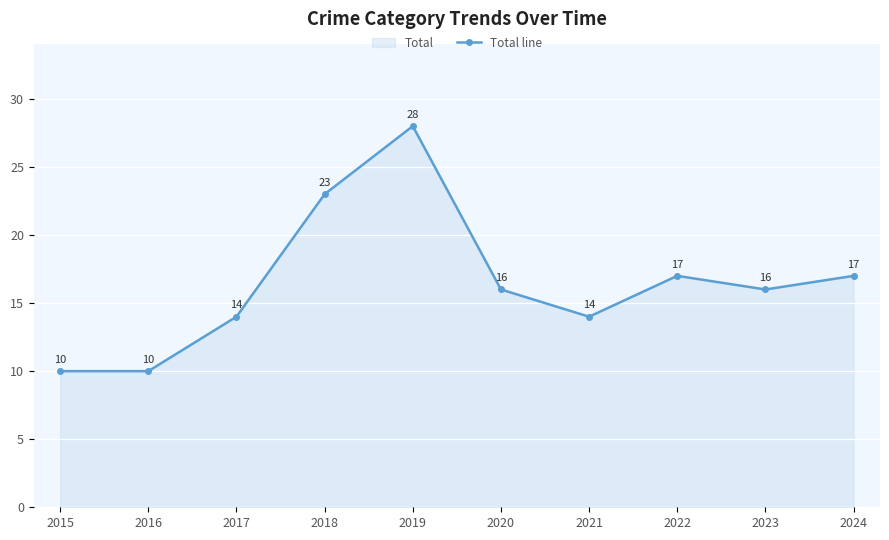

How many points are higher than both their immediate neighbors (excluding endpoints)?

2